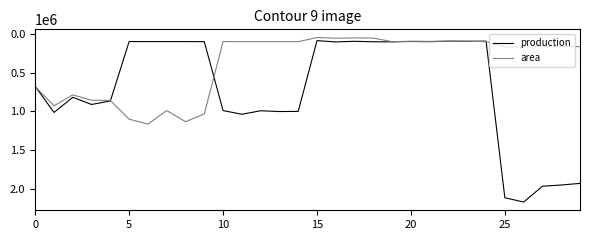

Which series has the largest range (max minus min)?

production